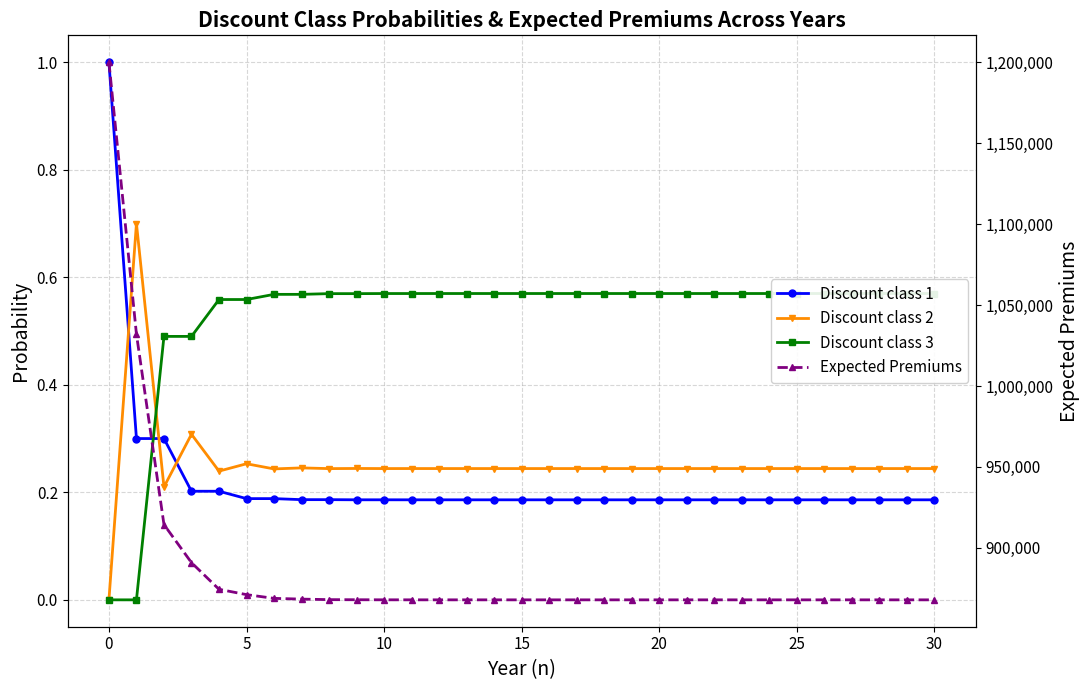

How many interior local valleys does the Discount class 3 series have?

2